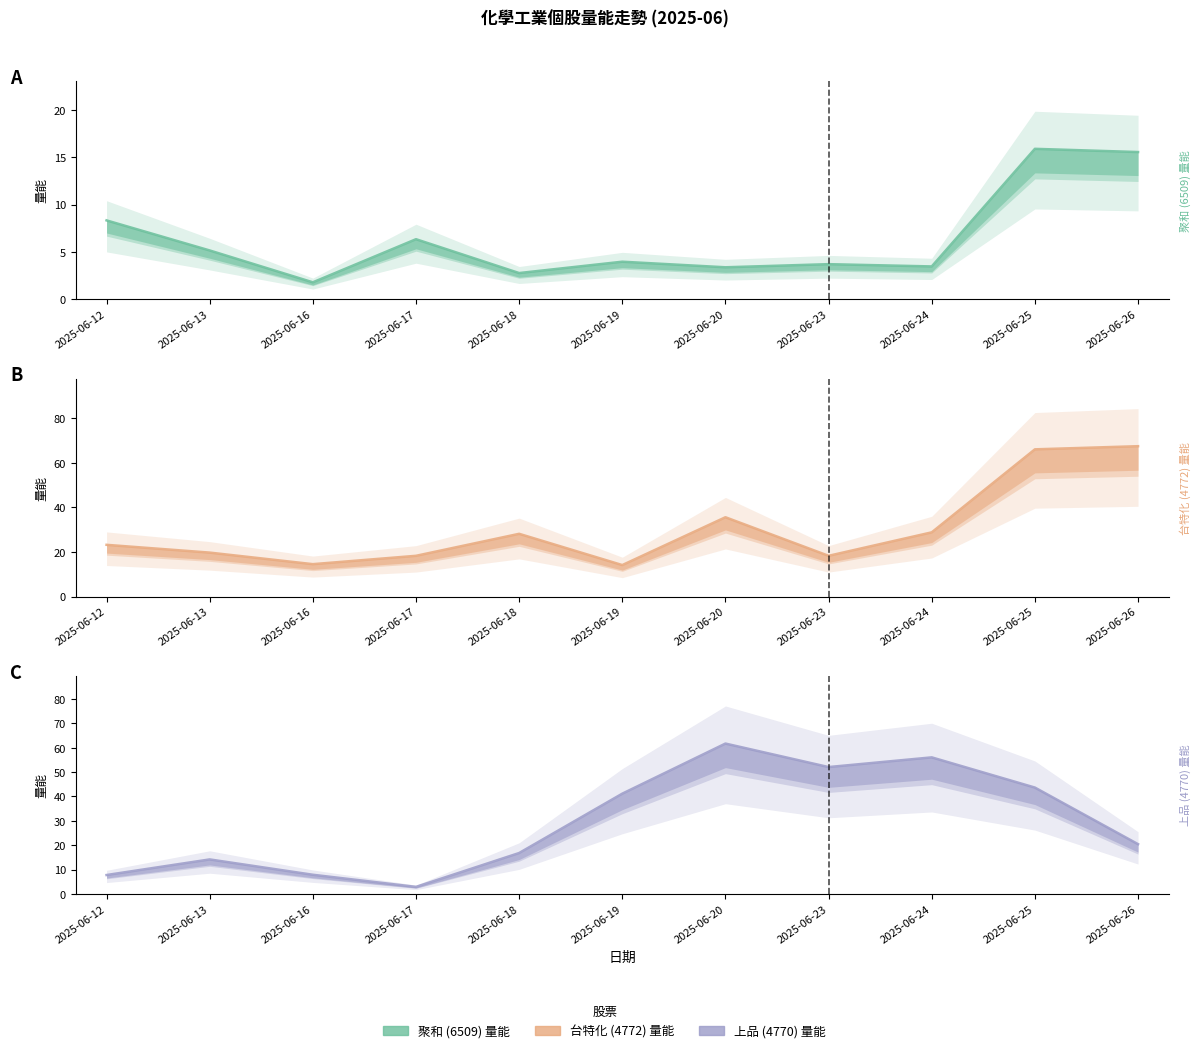

Where do 上品 (4770) 量能 and 台特化 (4772) 量能 first cross each other?

2025-06-18 and 2025-06-19